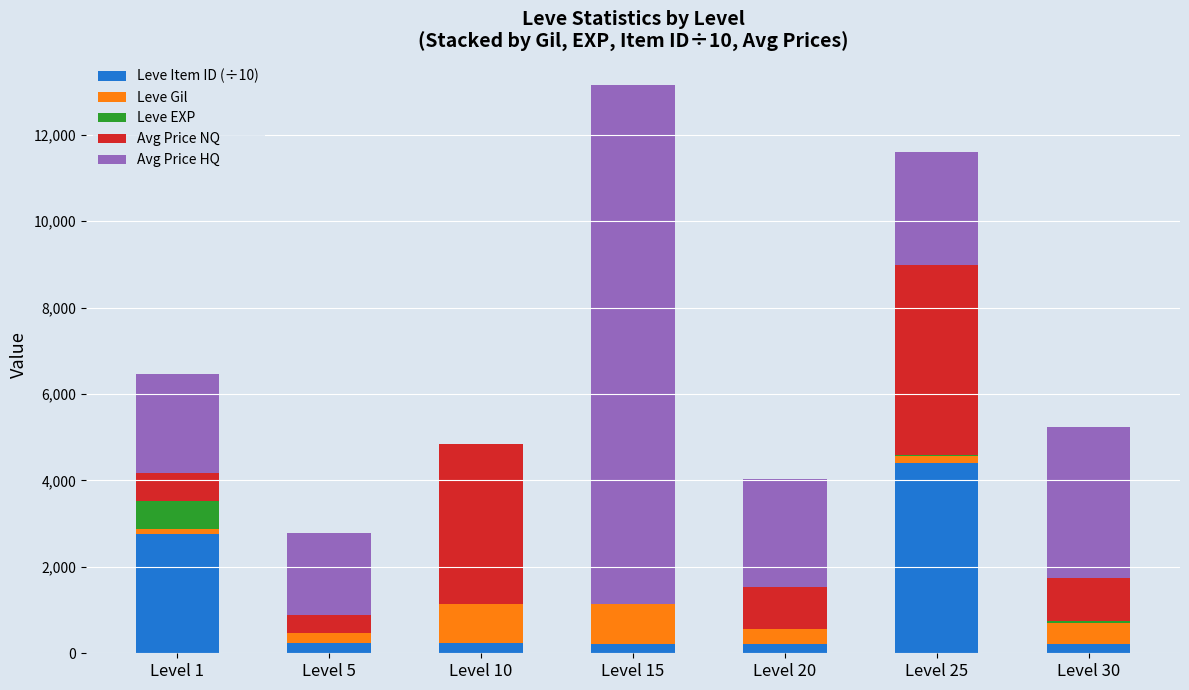

At which category is the sum across all series the highest?

Level 15